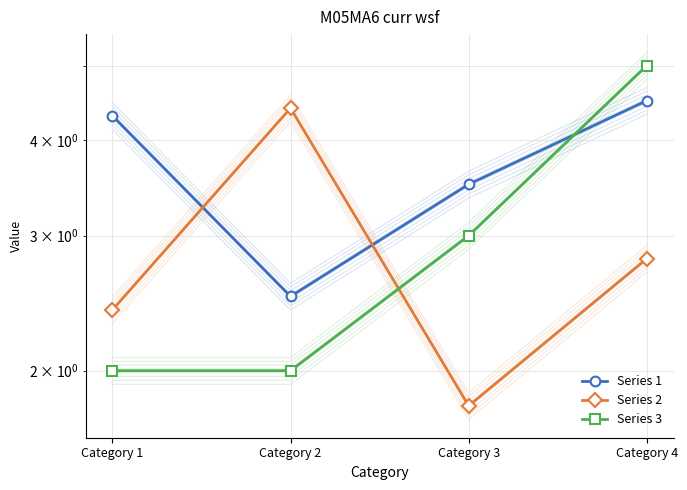

True or false: Series 1 has more than 0 interior local peaks.

False